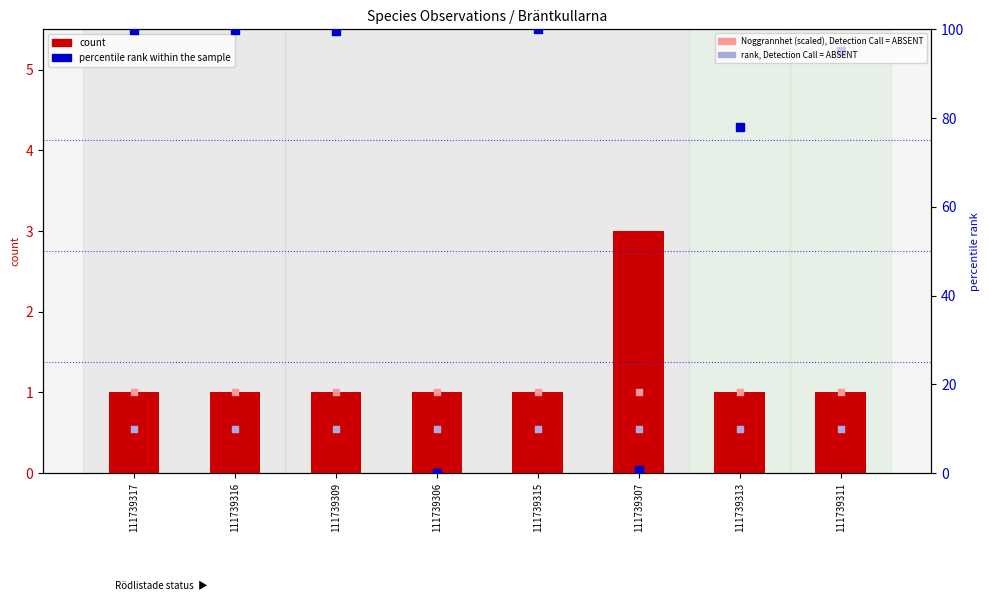

Which series has the largest total across all categories?

percentile rank within the sample